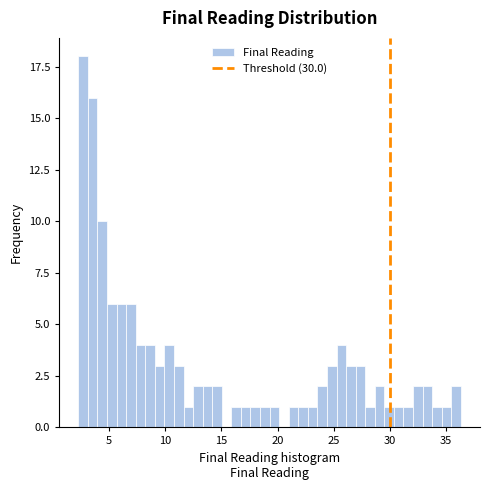

Read against the x-axis, roughly where is the centre of the tallest bar?

2.5